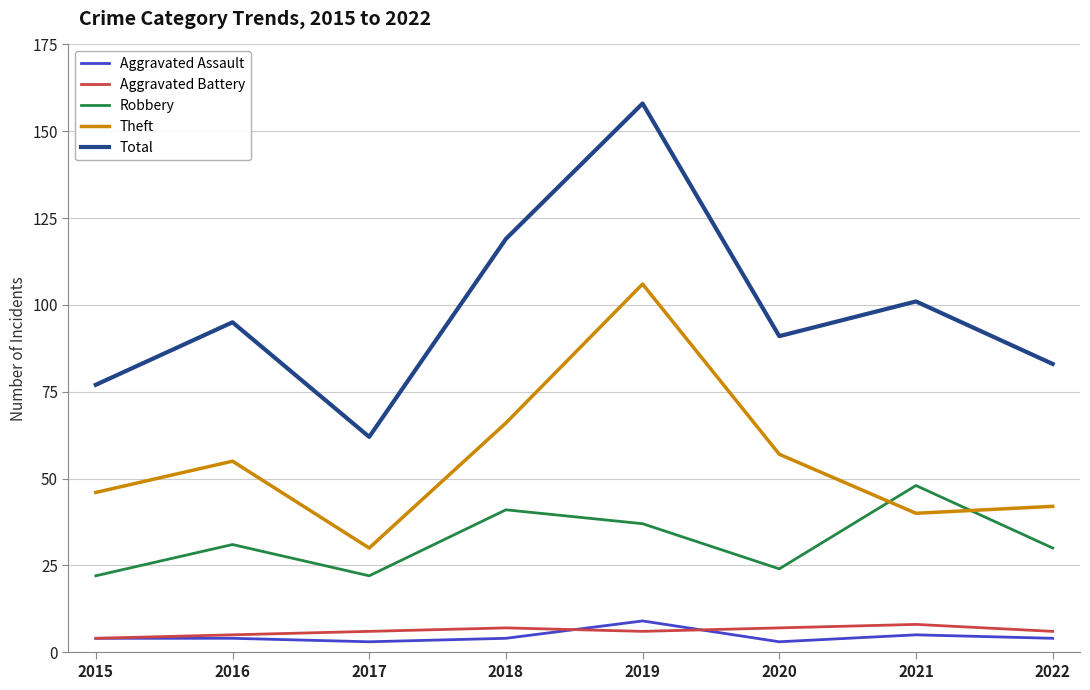

What is the average value of the Theft series?

55